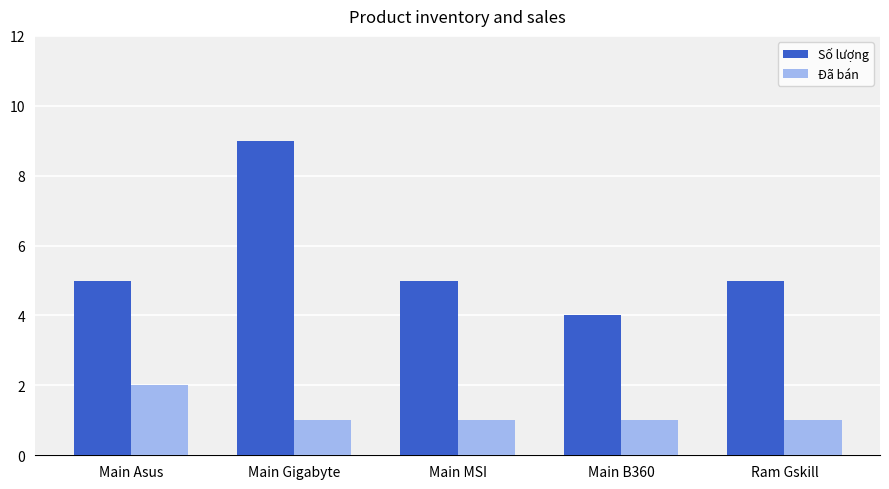

At which label does Số lượng reach its peak?

Main Gigabyte